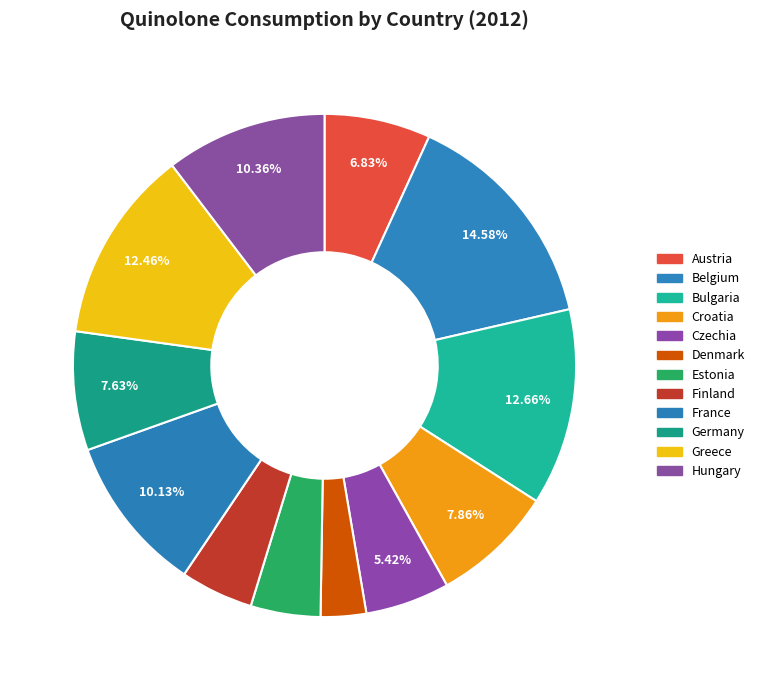

To the nearest percent, what percentage of the pie is Czechia?

5%